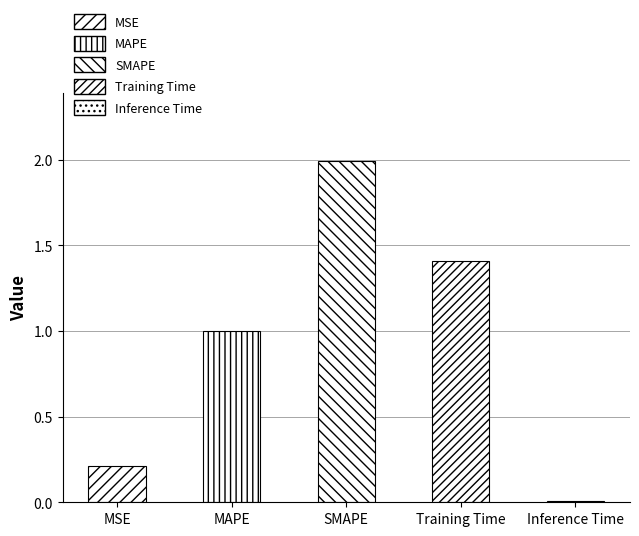

Between SMAPE and Inference Time, which is larger?

SMAPE